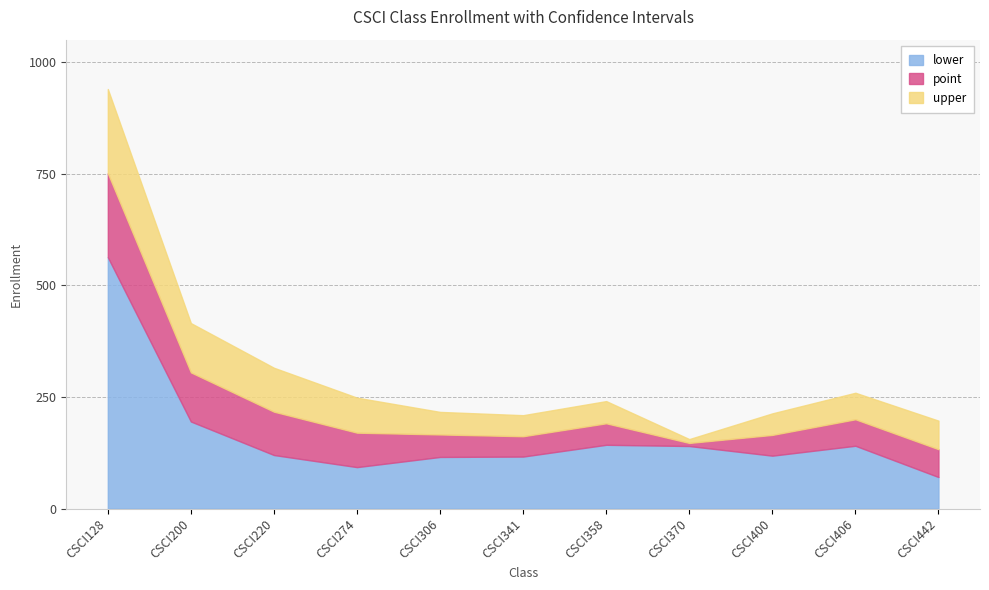

How many categories are shown in the chart?

11